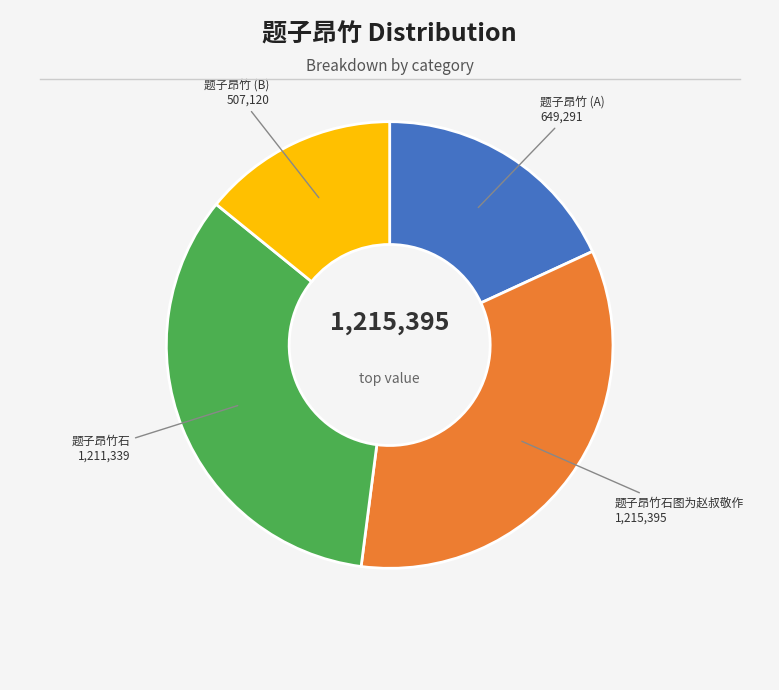

Is there any slice that represents more than half of the pie?

No